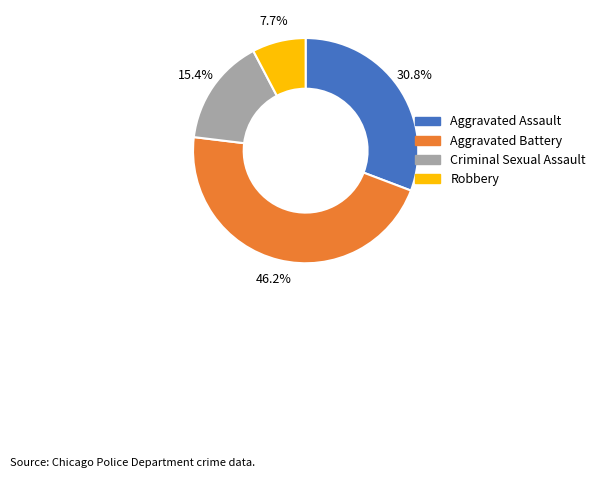

Which slice is the largest?

Aggravated Battery